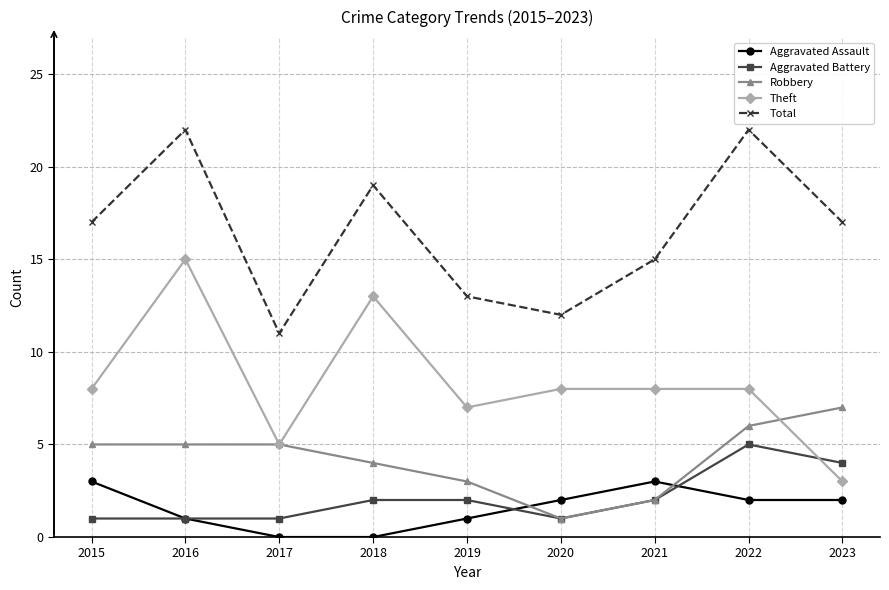

What is the difference between the second highest and minimum values in the Aggravated Battery series?

3